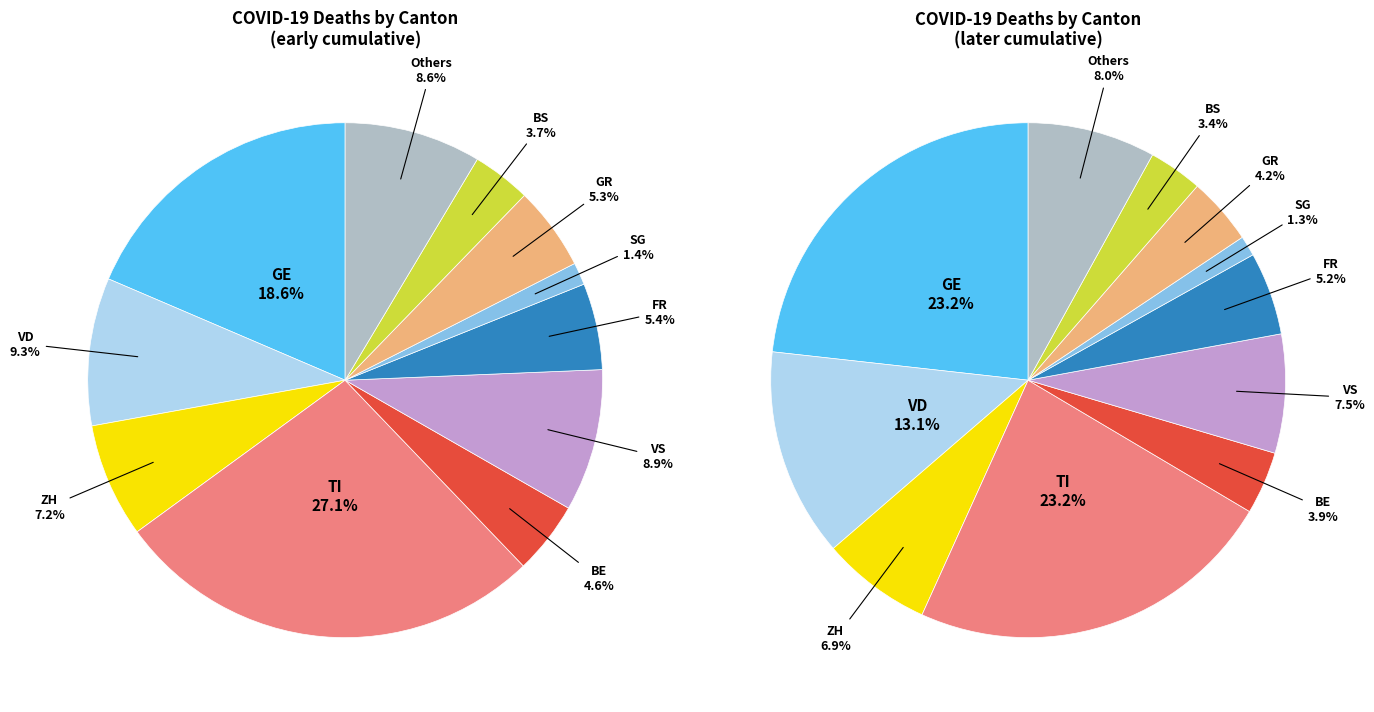

What is the change in value from 2020-03-06 to 2020-05-01?

+76